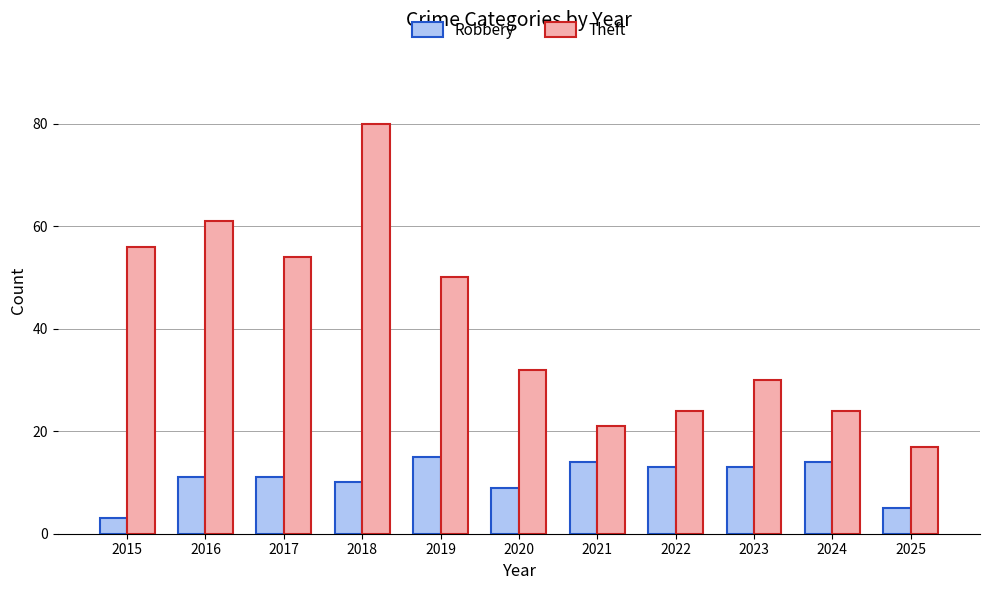

Between 2015 and 2025, which series saw the biggest shift?

Theft